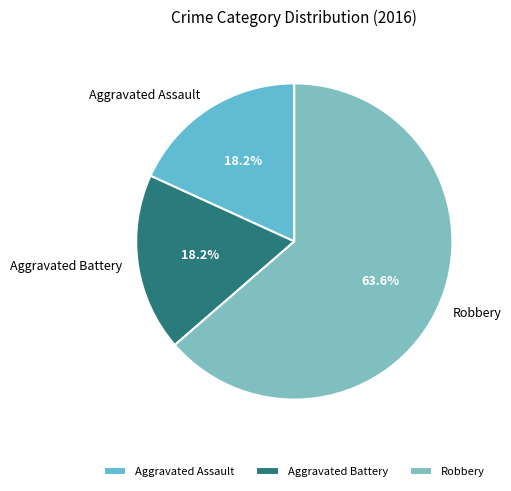

Which category accounts for the majority?

Robbery